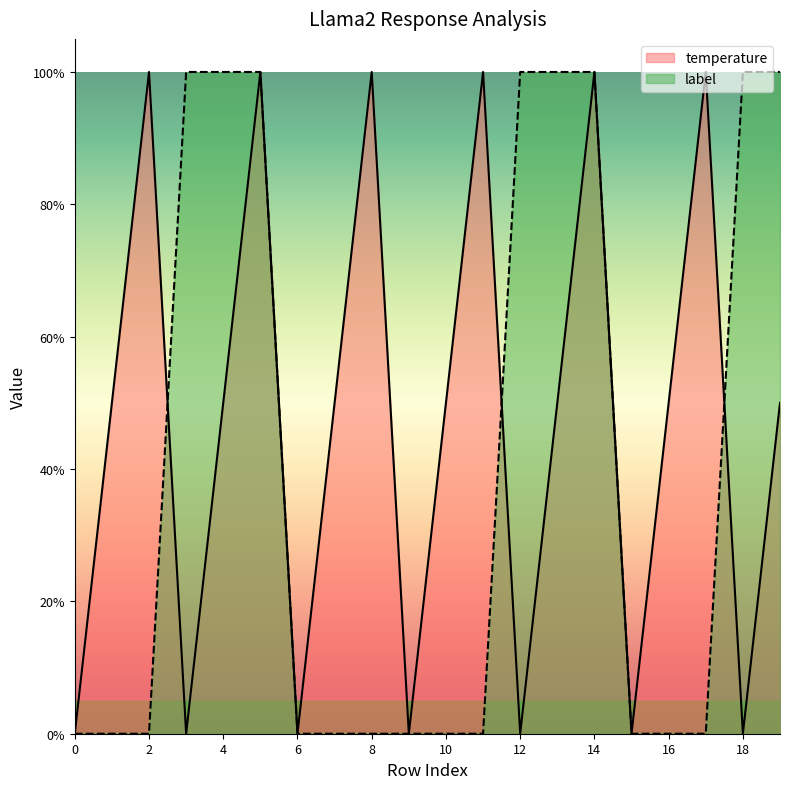

How many series are shown in this chart?

2